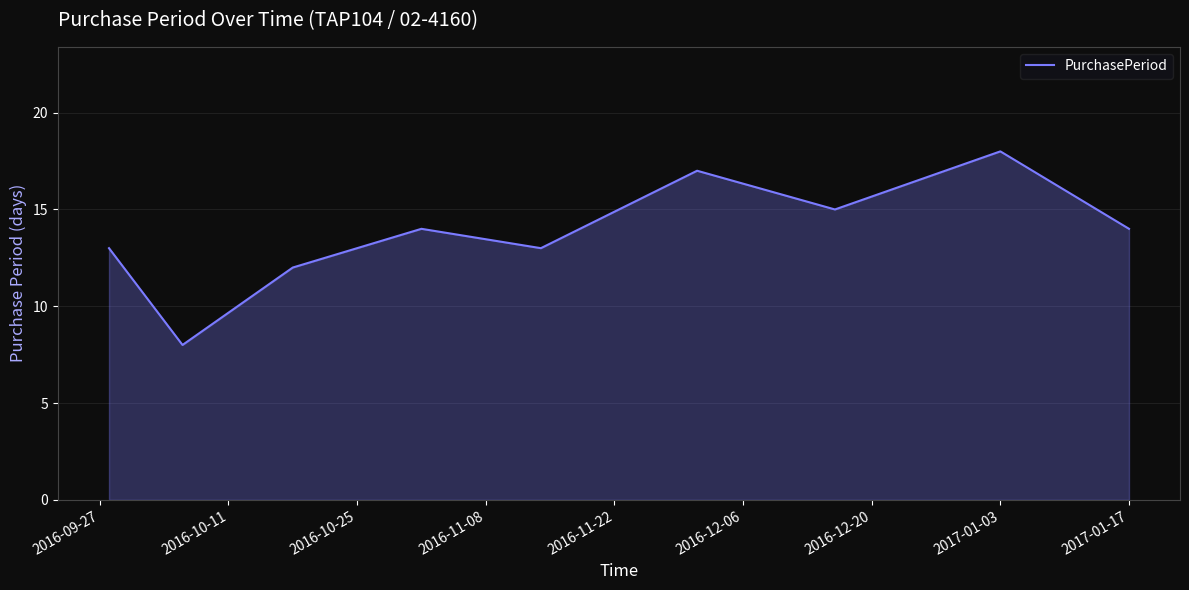

Does the chart have visible grid lines?

Yes